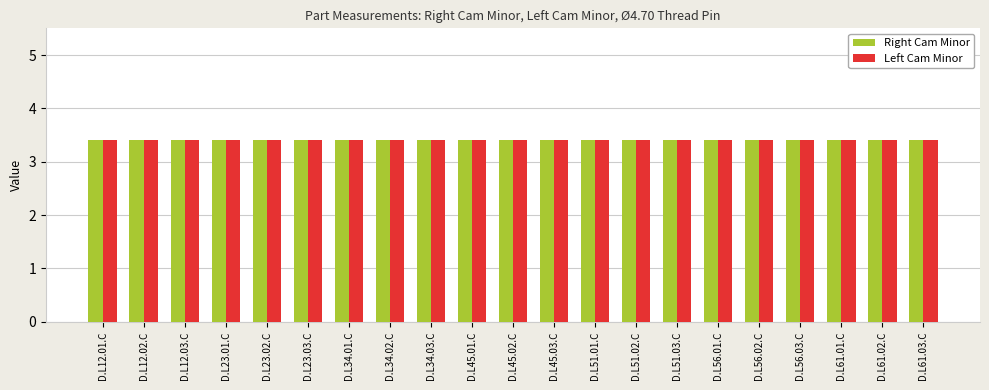

What is the label of the 11th bar from the left?

D.L45.02.C